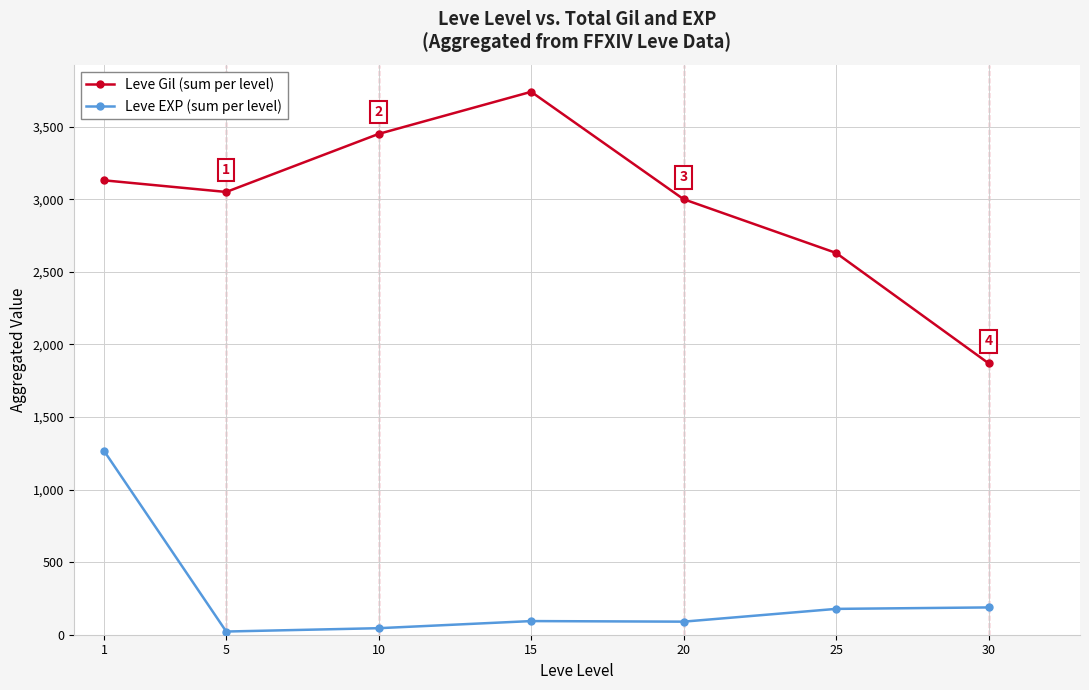

What is the difference between the Leve EXP (sum per level) values at 5 and 10?

23